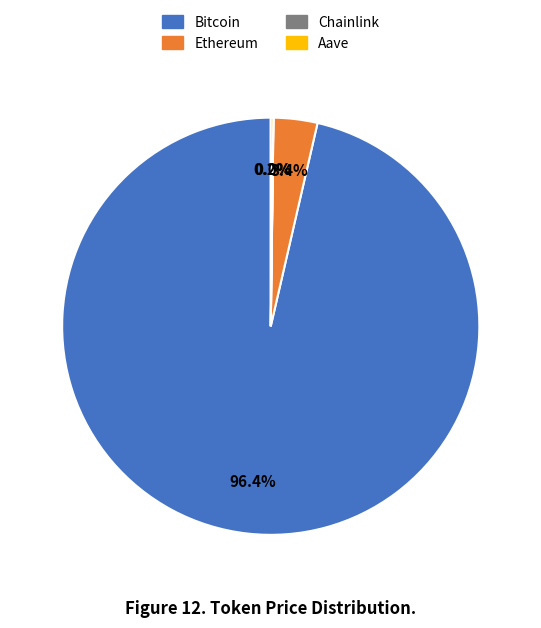

Which slice represents more than half of the pie?

Bitcoin